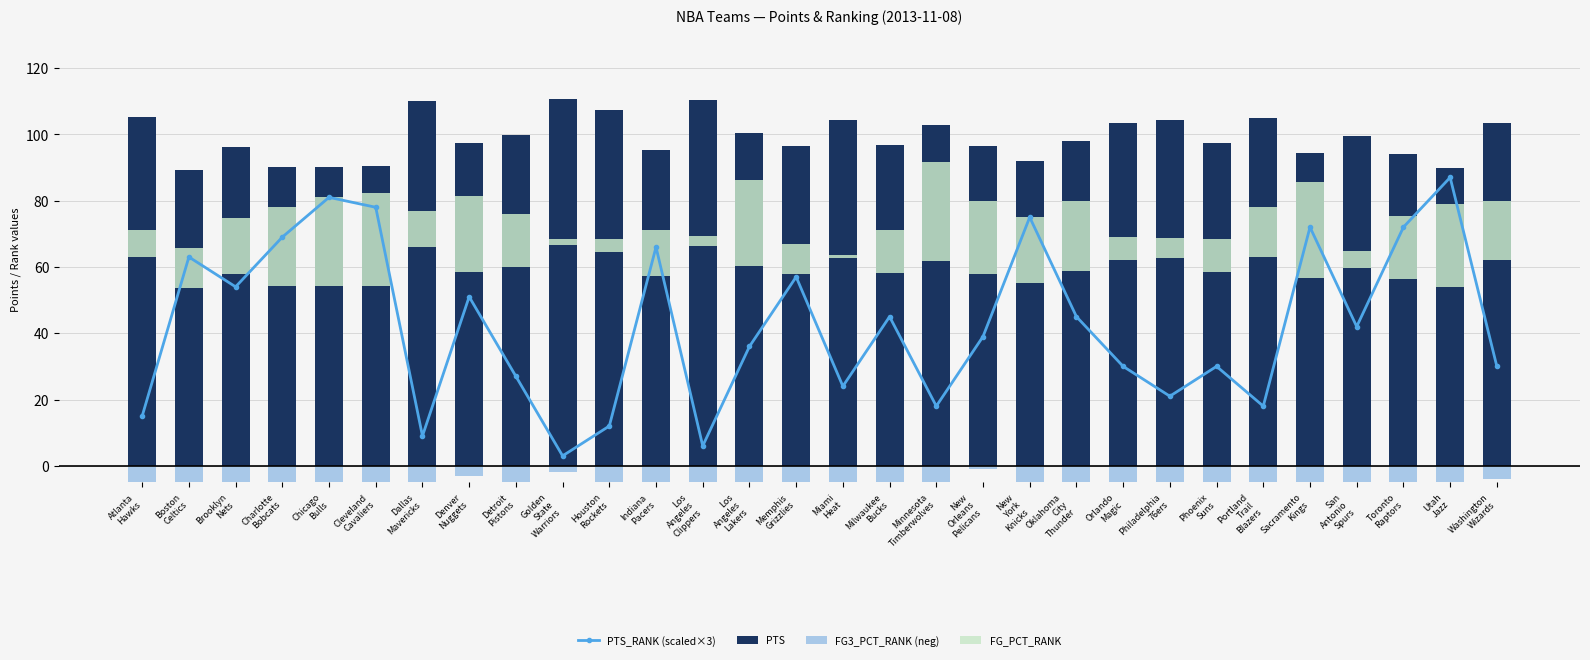

Which has a higher value, Houston
Rockets or Los
Angeles
Lakers?

Los
Angeles
Lakers